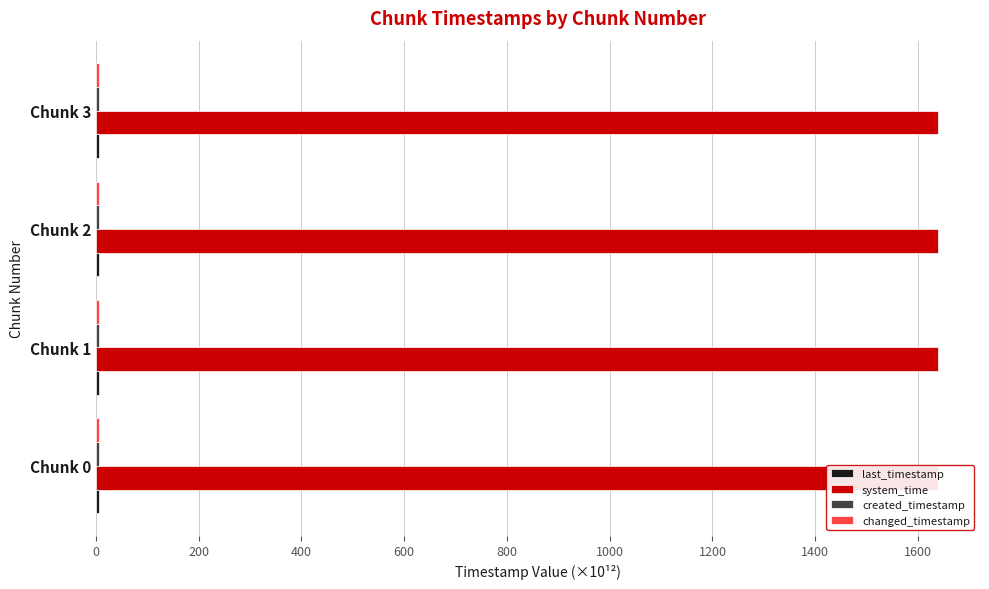

Between 0 and 600, which is larger?

600